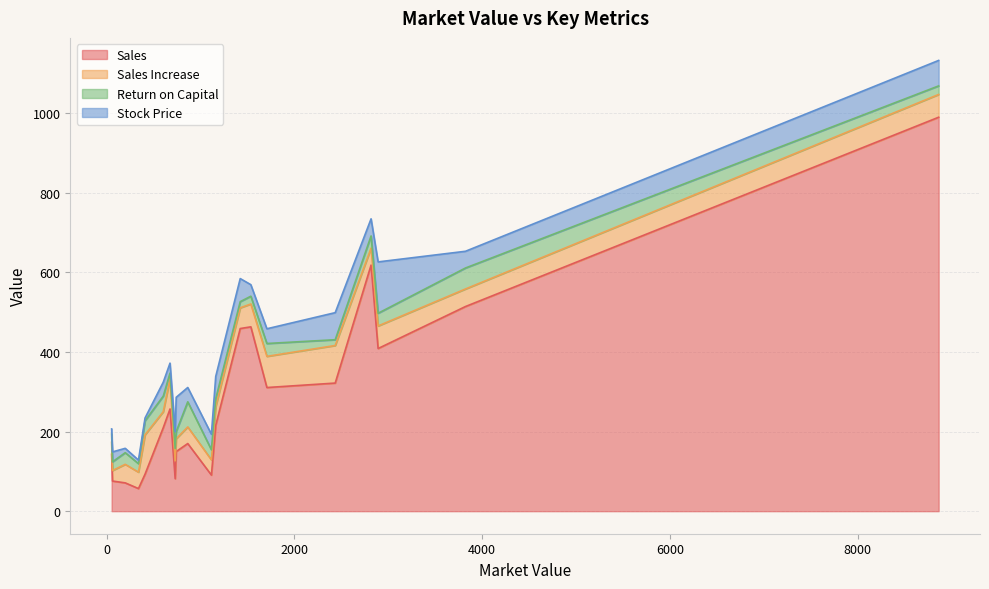

What is the difference between the Sales Increase values at 62 and 409?

72.5